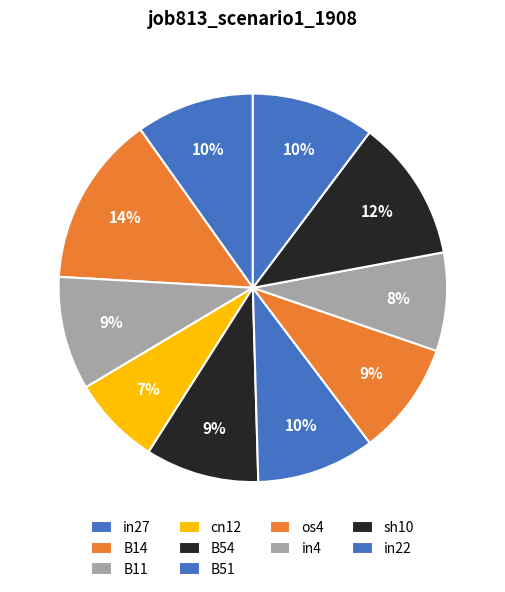

What percentage do in22 and B11 together represent?

19.7%